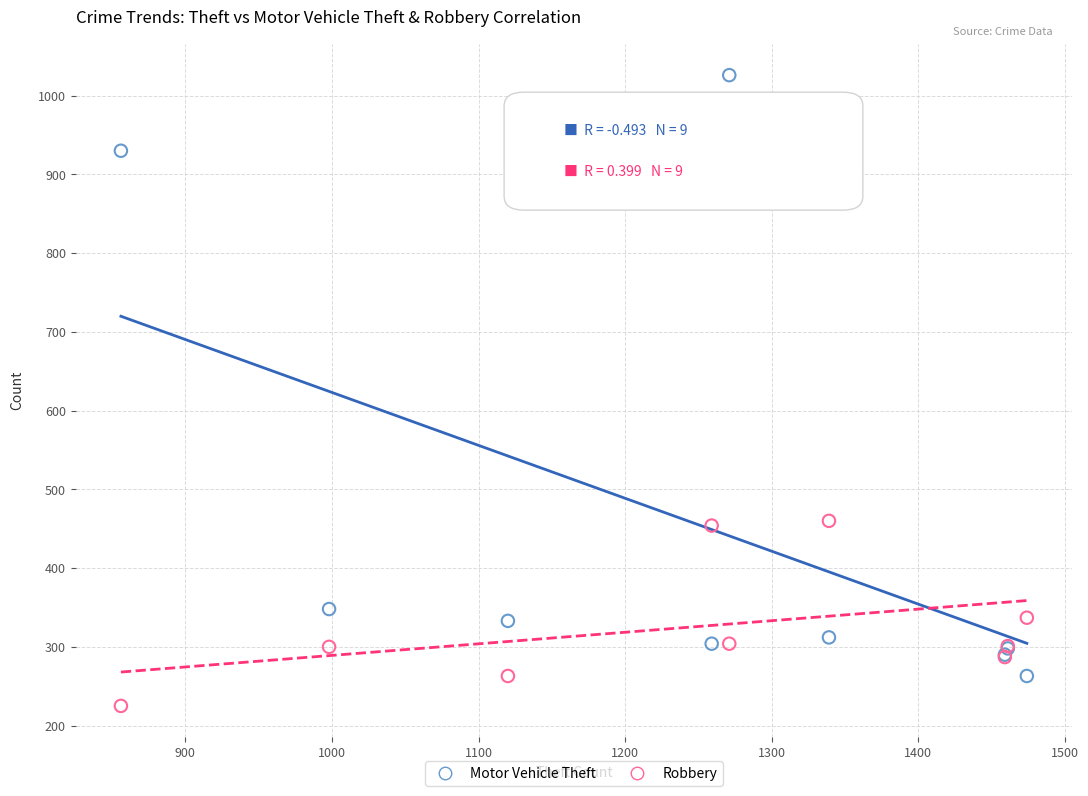

Which series reaches the minimum Y coordinate?

Robbery